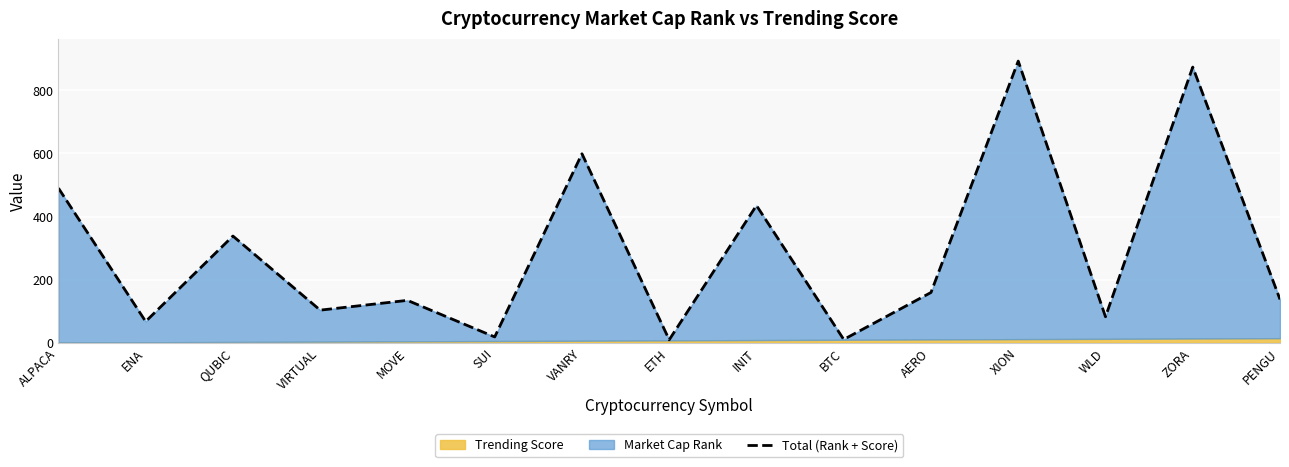

Reading right to left, extract all data points from this chart.

PENGU=137	ZORA=874	WLD=82	XION=893	AERO=159	BTC=10	INIT=435	ETH=9	VANRY=599	SUI=18	MOVE=134	VIRTUAL=103	QUBIC=338	ENA=67	ALPACA=490